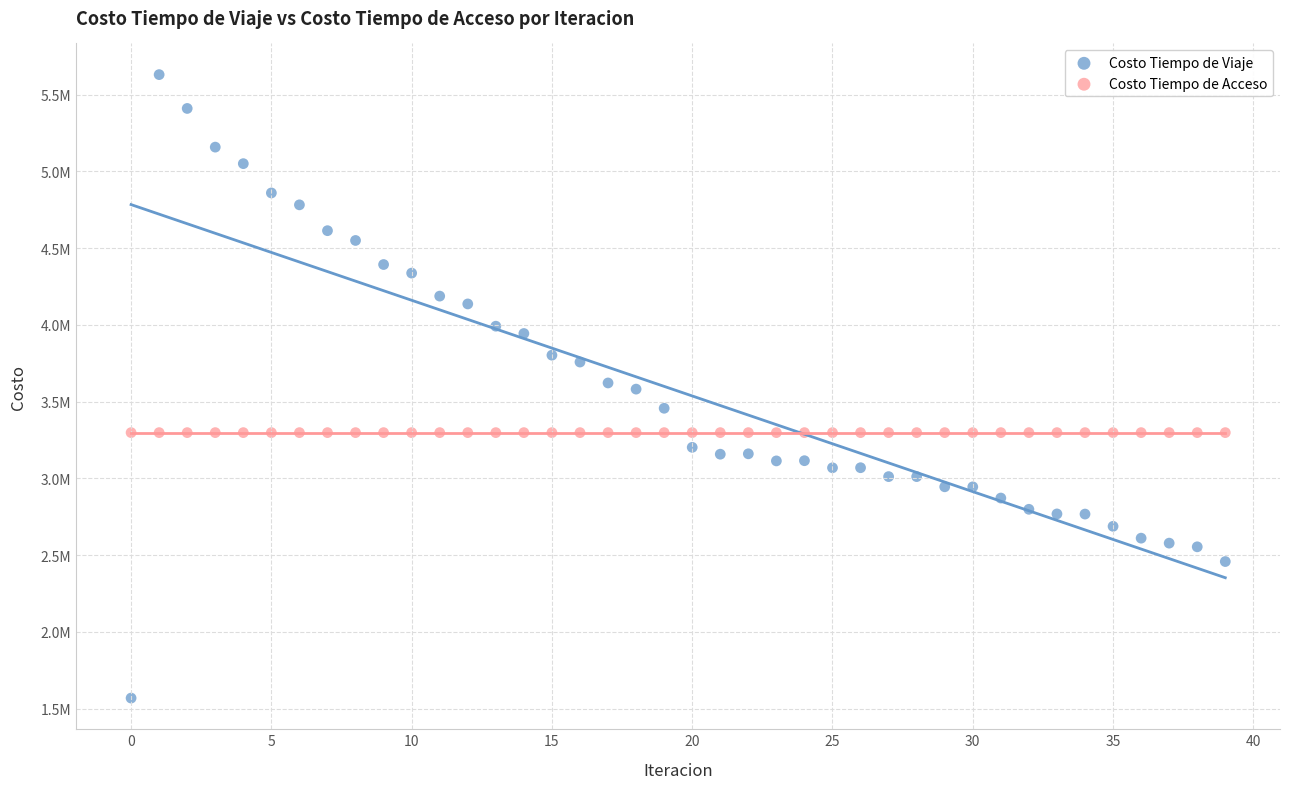

What are all the series names shown in the legend?

Costo Tiempo de Viaje, Costo Tiempo de Acceso